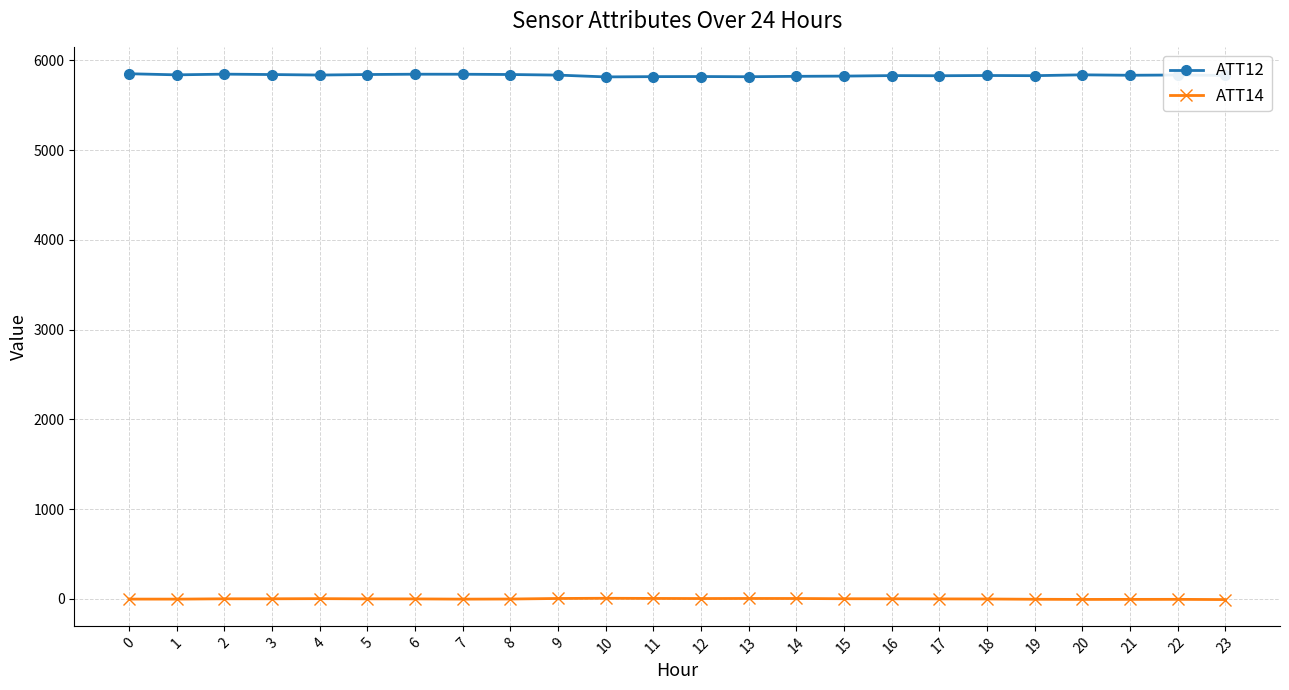

Rank the series by their average value, from highest to lowest.

ATT12, ATT14